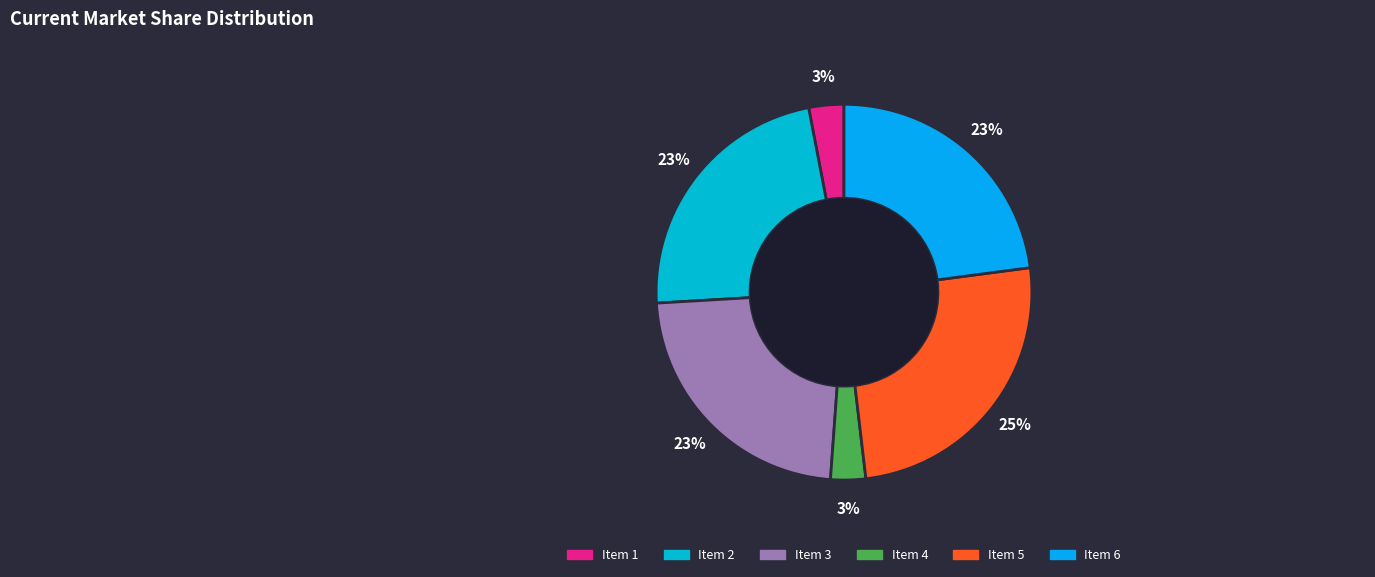

How many segments does this pie chart have?

6